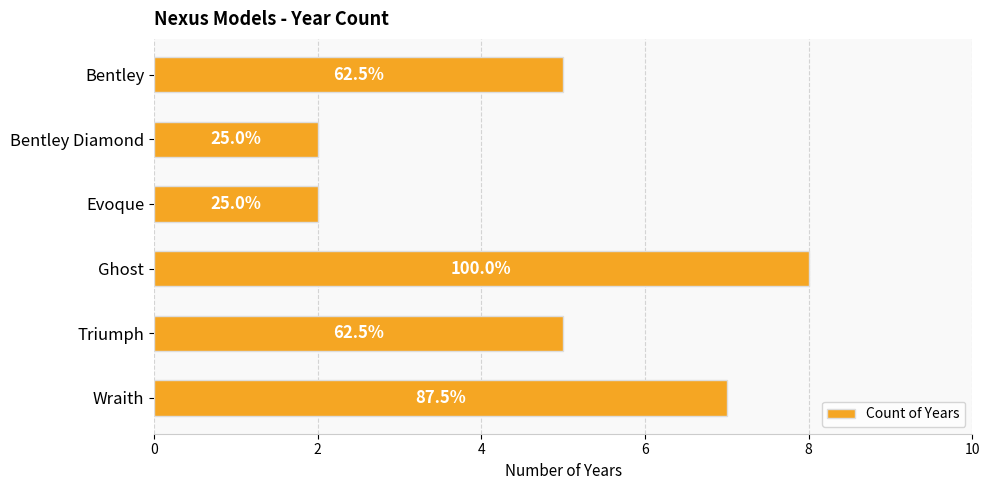

How many bars are there in total?

6